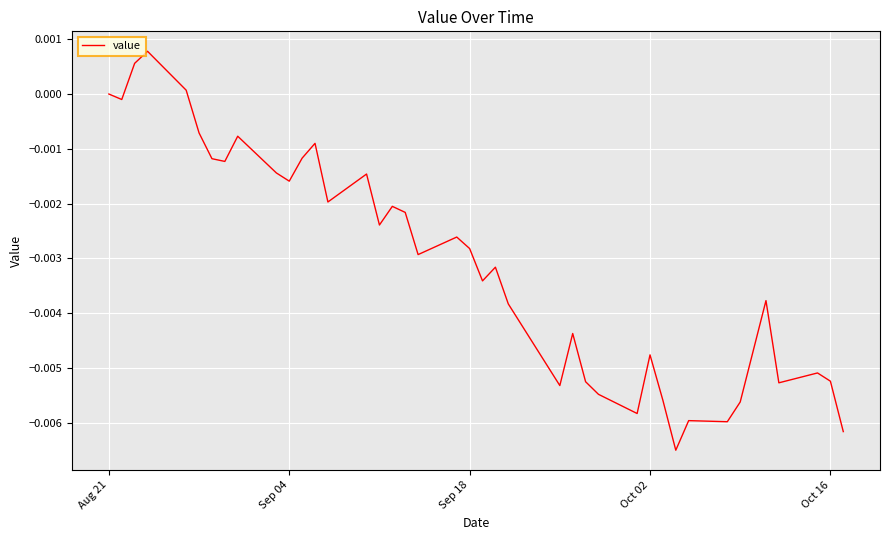

How many interior local valleys (lower than both neighbors) does the data have?

12